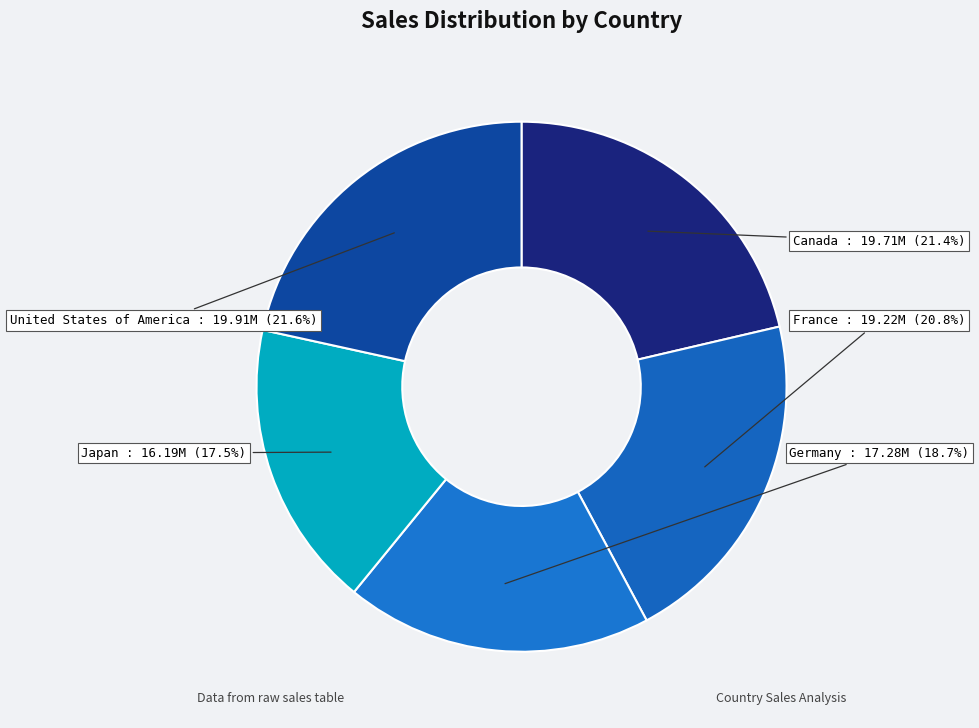

Between France and Japan, which is larger?

France